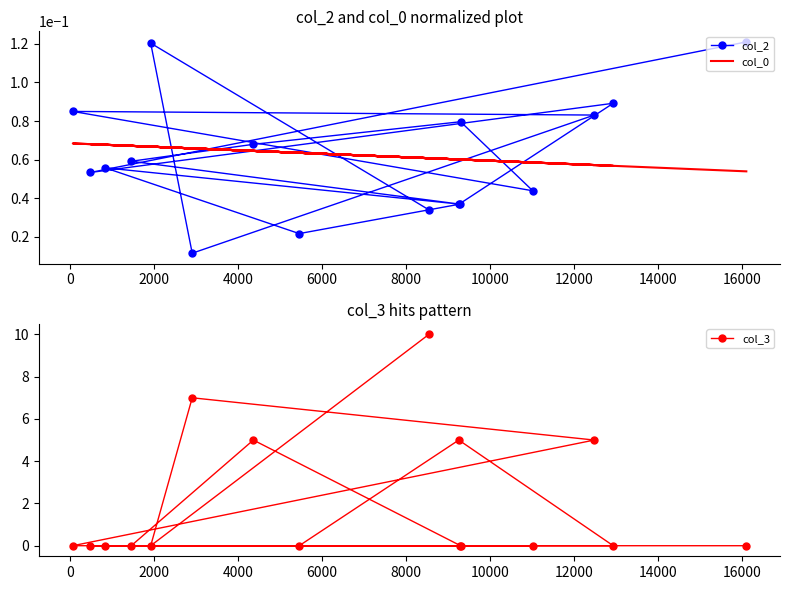

Between which two adjacent categories do col_2 and col_3 first intersect?

2000 and 4000